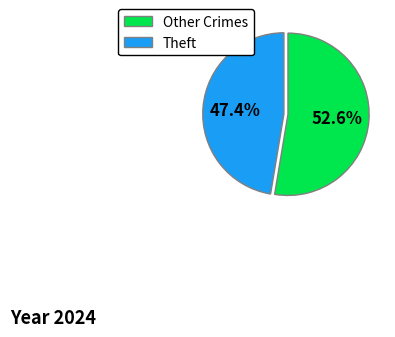

Does Theft account for over 50% of the chart?

No